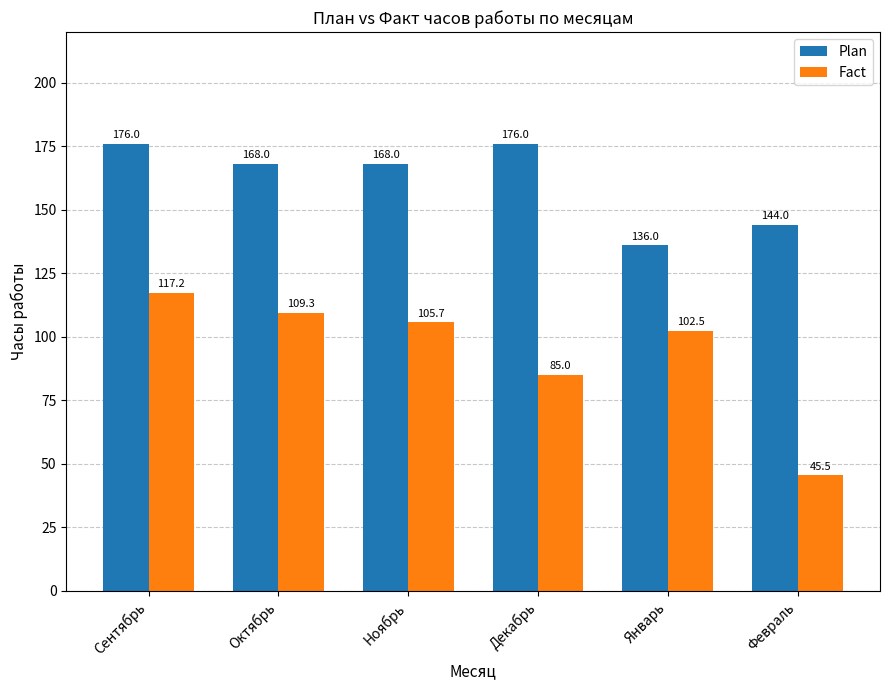

Which category has the lowest value in the Fact series?

Февраль